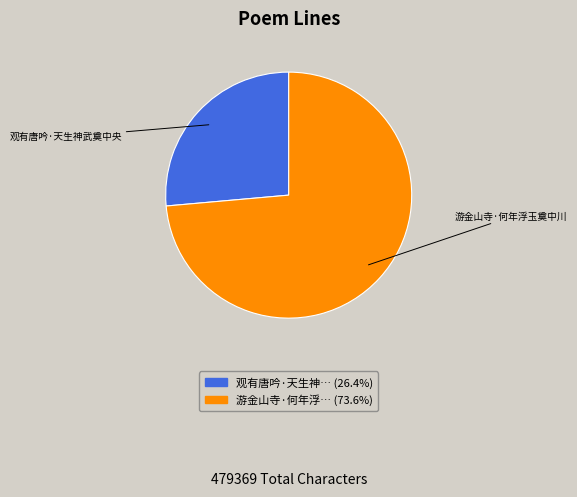

Is there a majority slice in this chart?

Yes